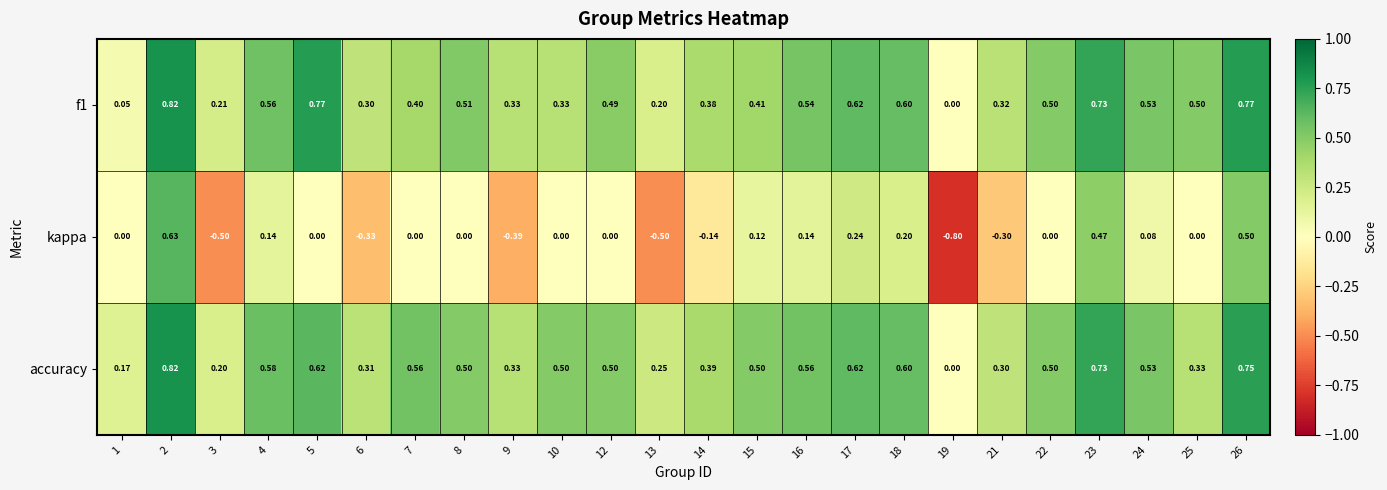

Is the value of kappa at 7 greater than the value of accuracy at 3?

No